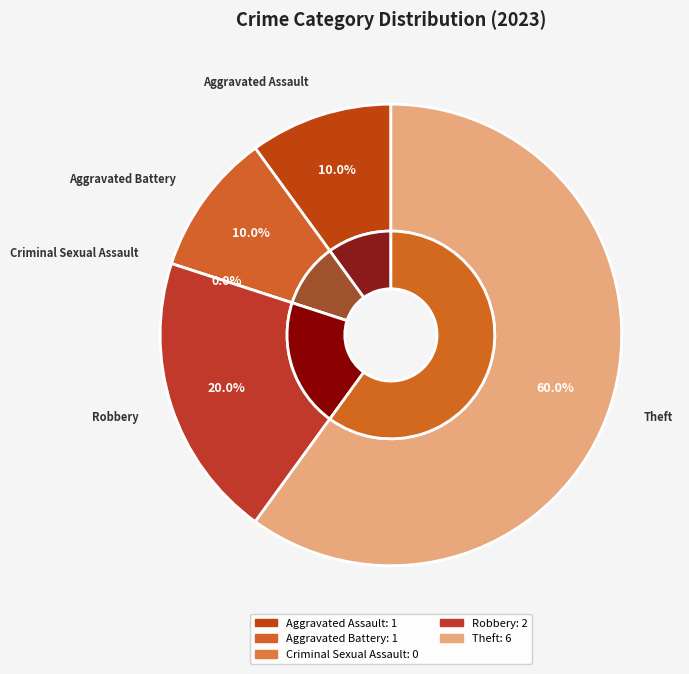

Which slice is the smallest?

Criminal Sexual Assault